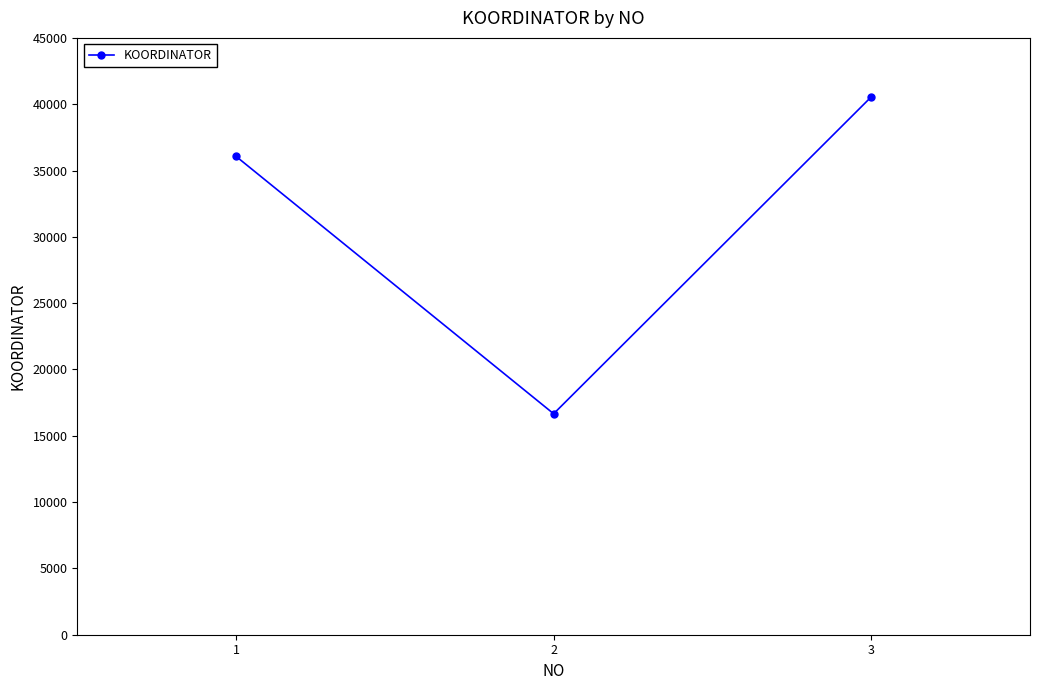

What is the greatest value displayed?

40549